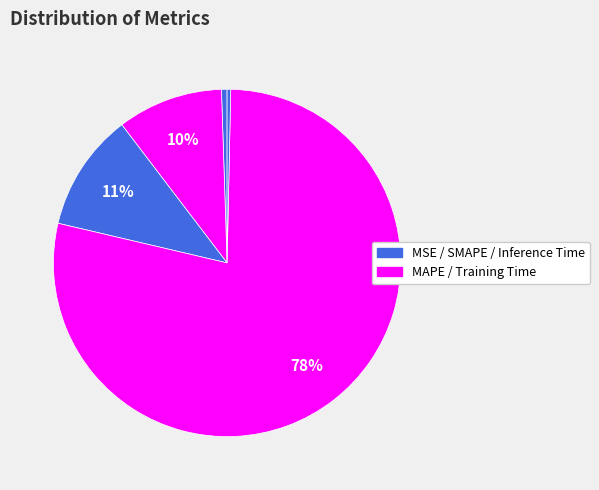

How many segments does this pie chart have?

5